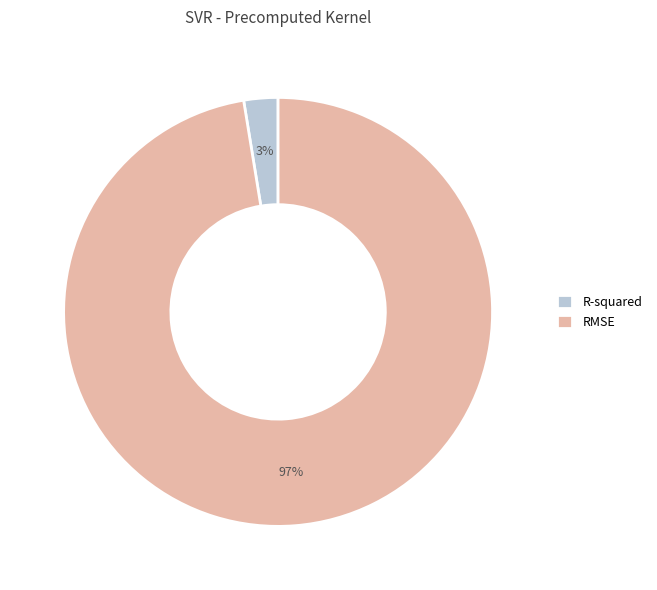

Is R-squared the majority of the pie?

No